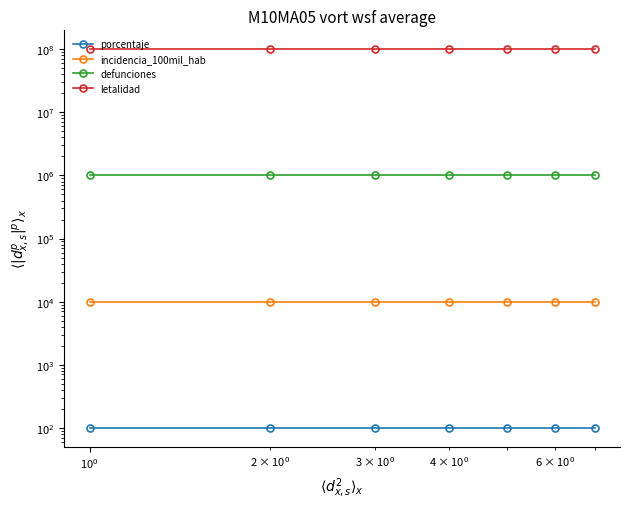

True or false: defunciones and letalidad cross at least once.

False